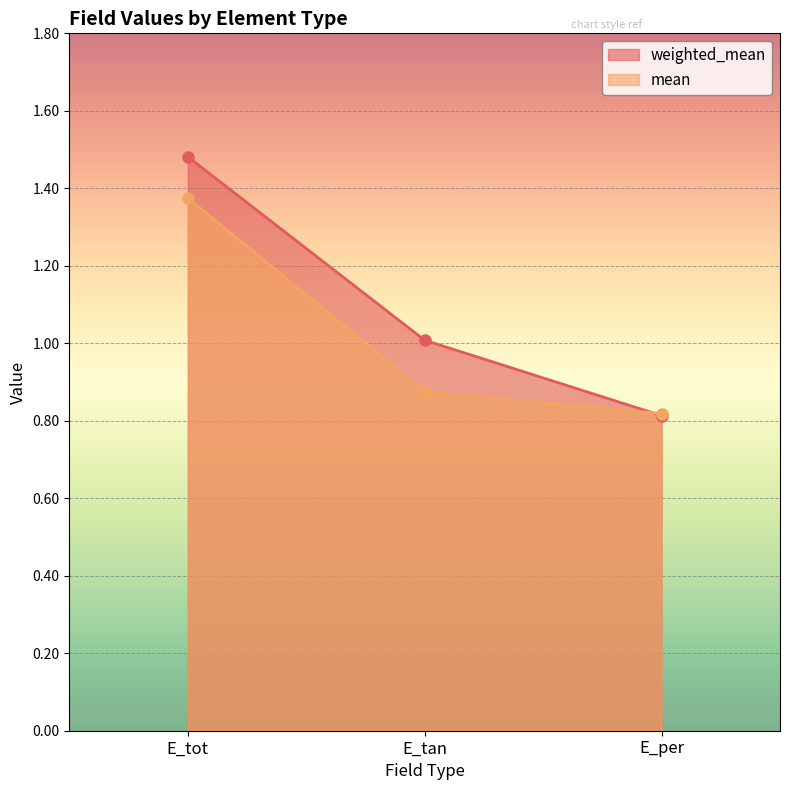

Is the value of weighted_mean at E_tot greater than the value of mean at E_tot?

Yes